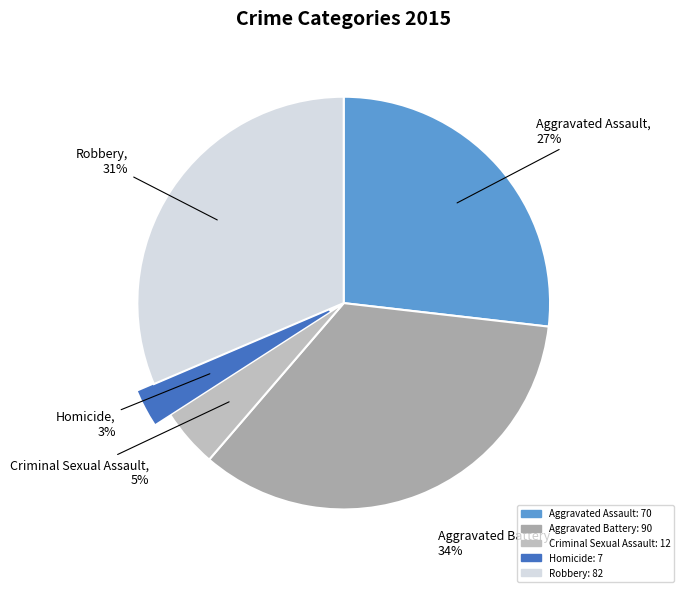

The Homicide slice represents 16% of the pie. True or false?

False